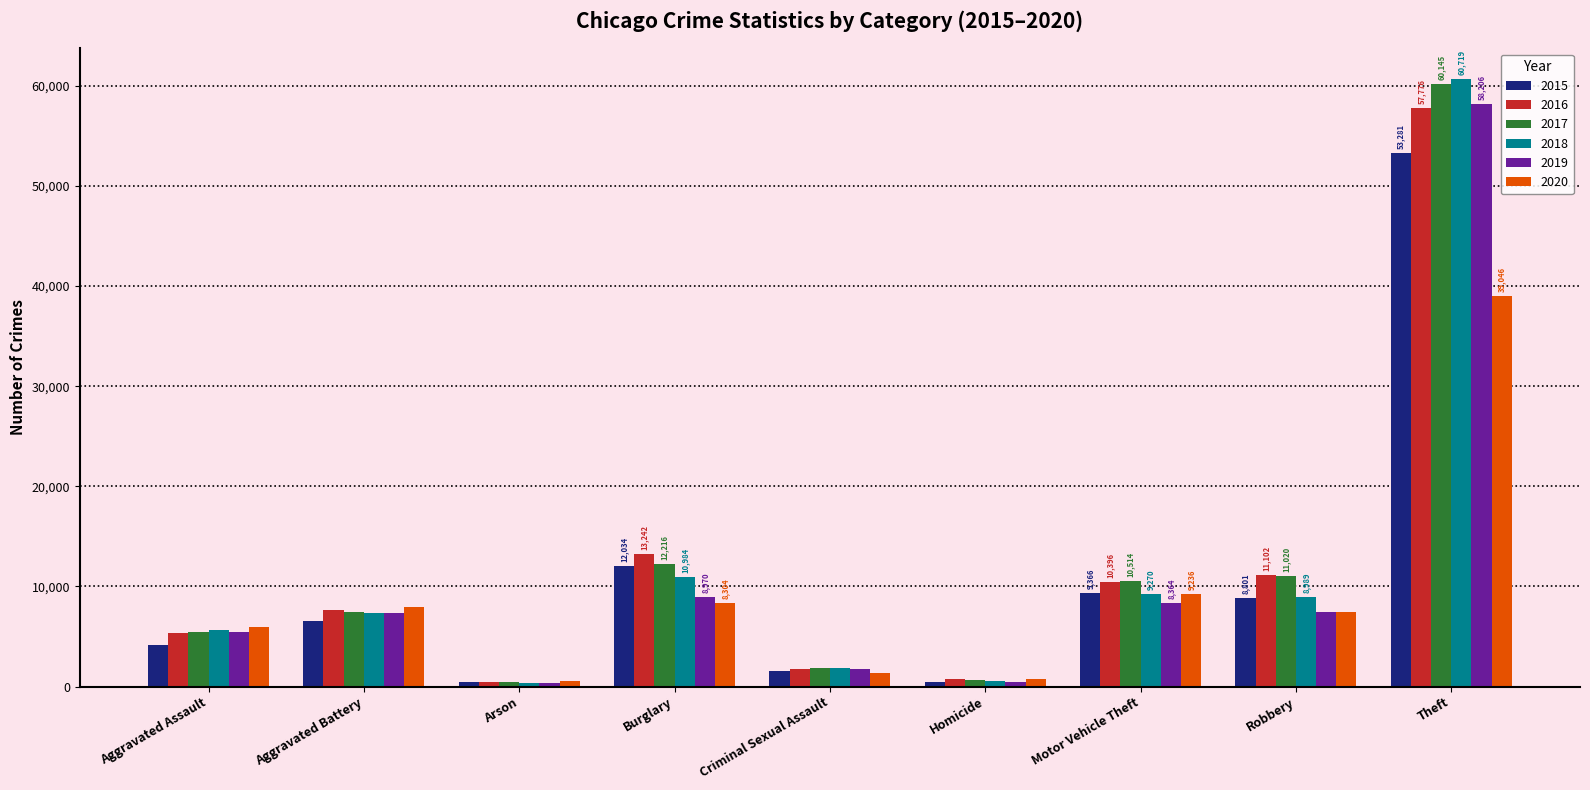

What is the maximum value shown in the chart?

60719